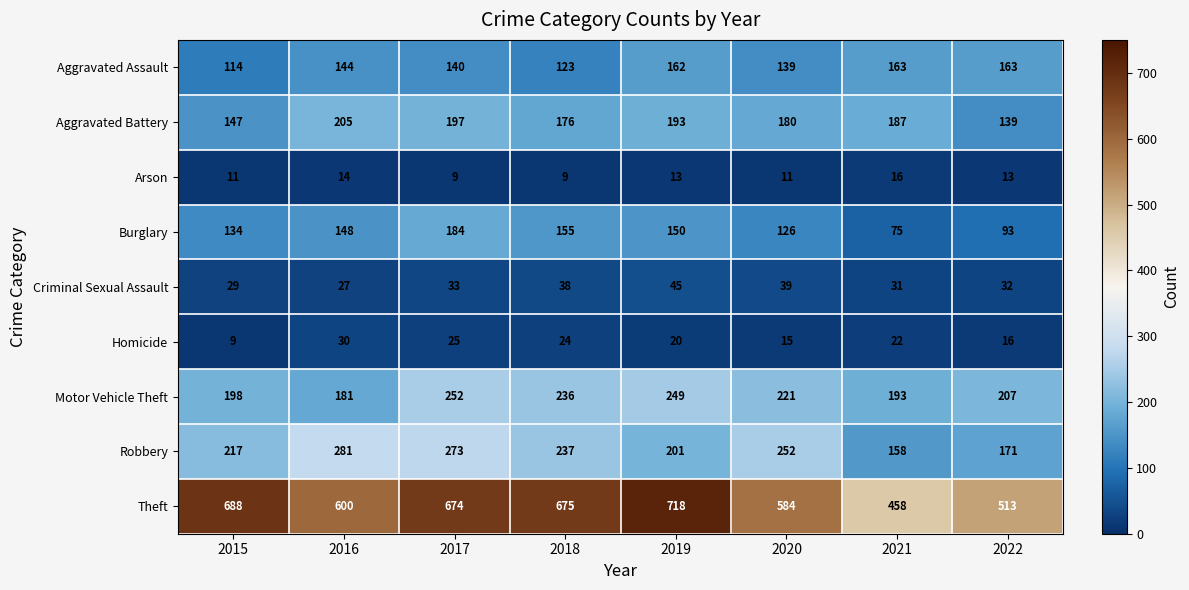

Read the Theft value at 2018, to the nearest 10.

680